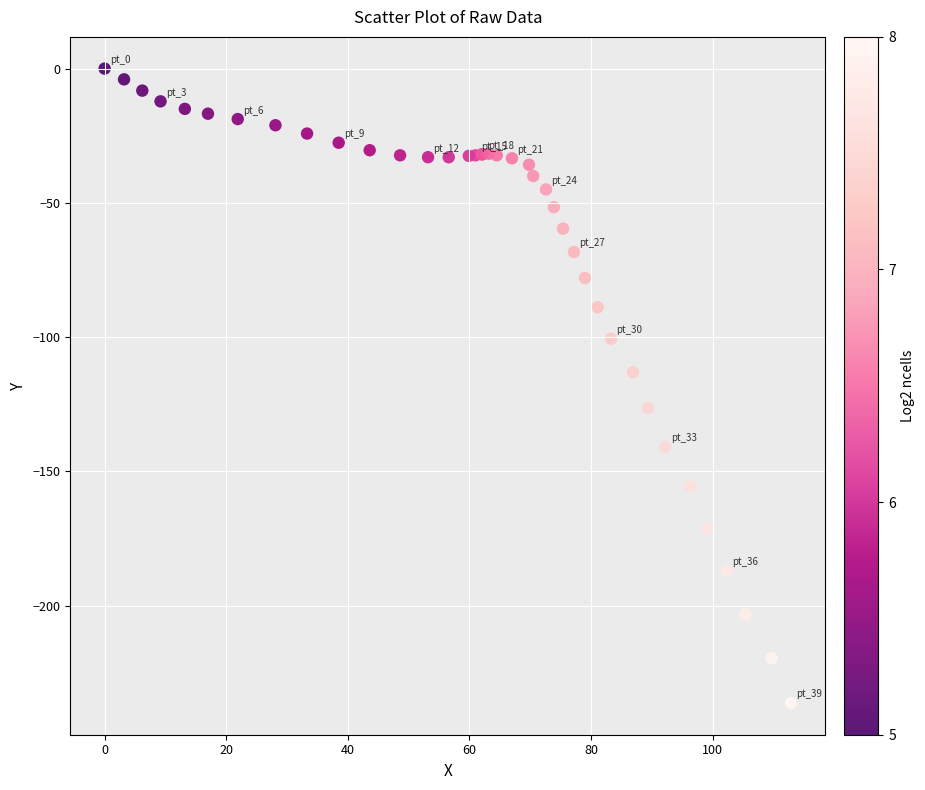

What Y value in the scatter plot is closest to -118?

-113.1